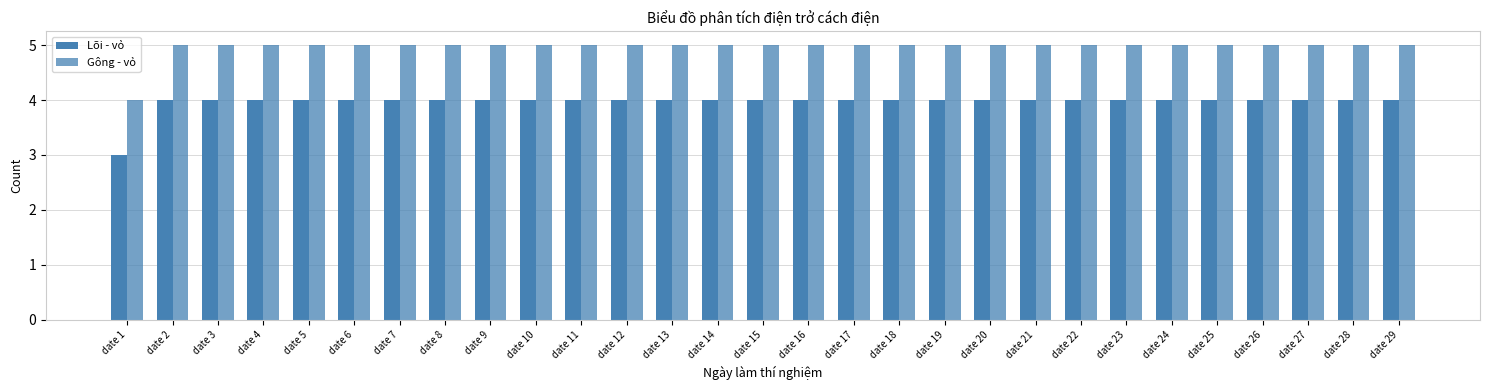

How many distinct data groups are displayed?

2